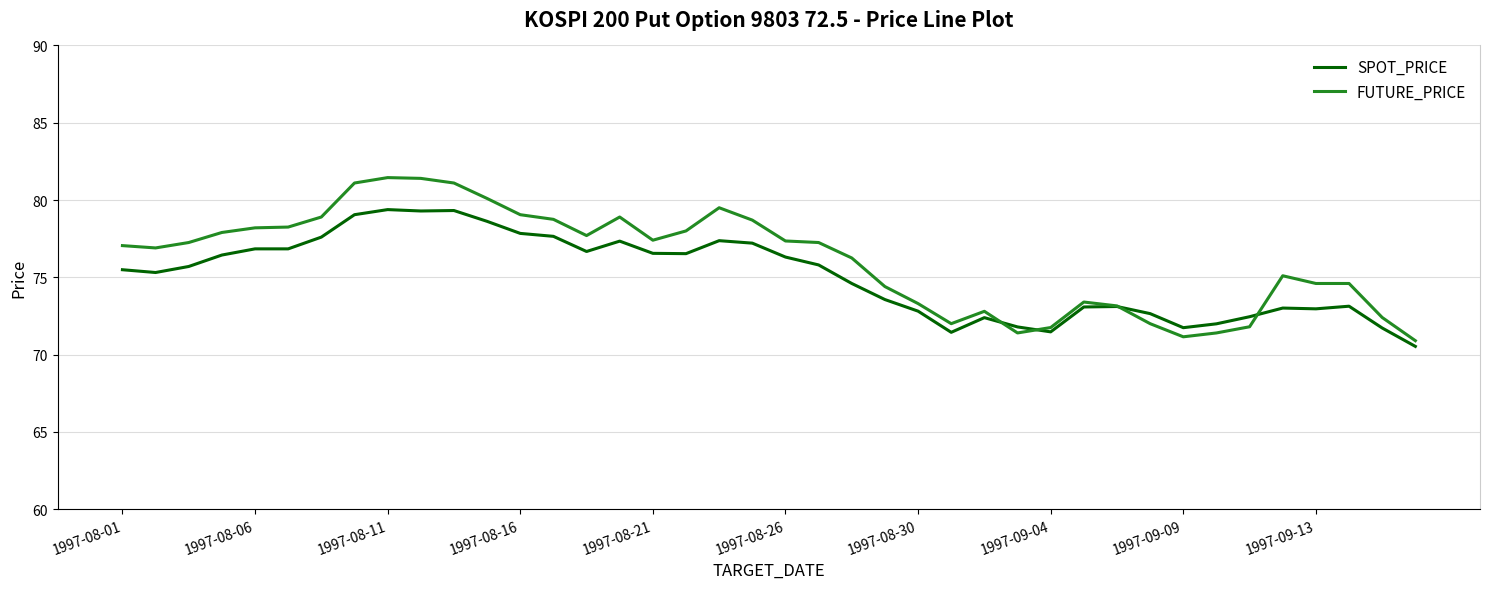

What is the greatest value displayed?

81.5